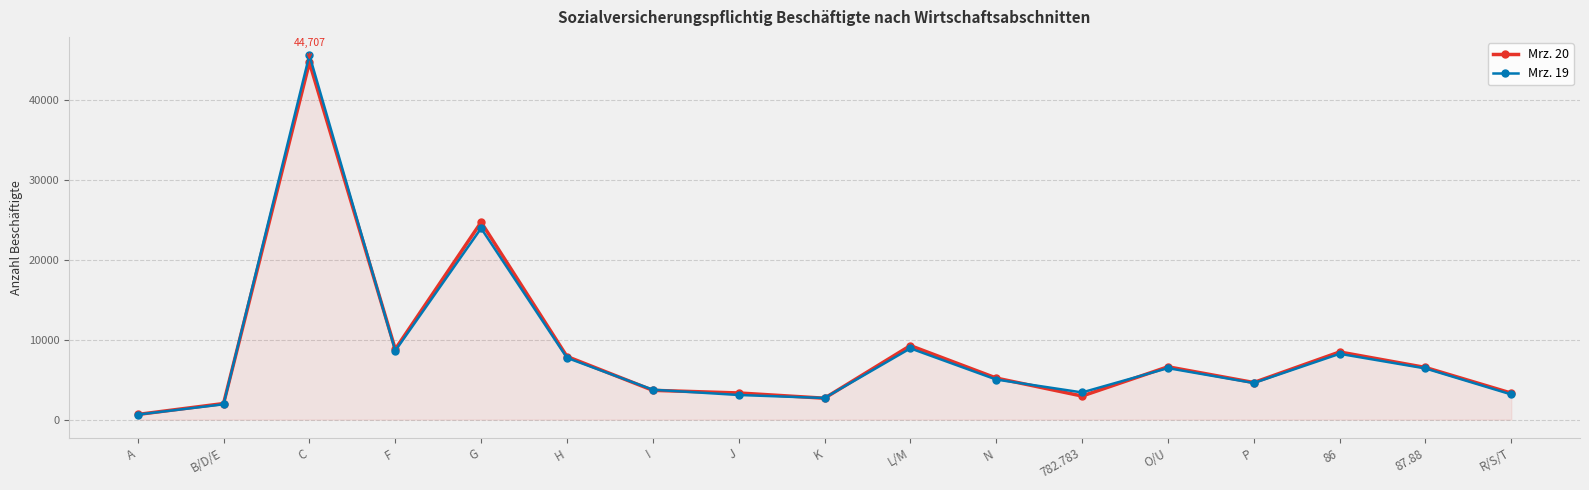

Between J and 87.88, which series saw the biggest shift?

Mrz. 19